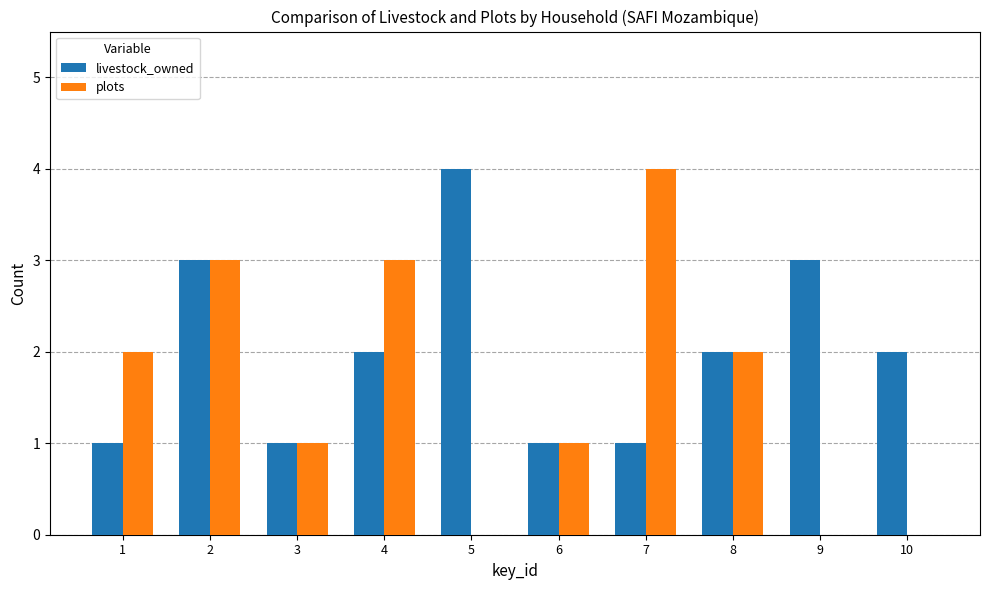

At which label does plots reach its peak?

7